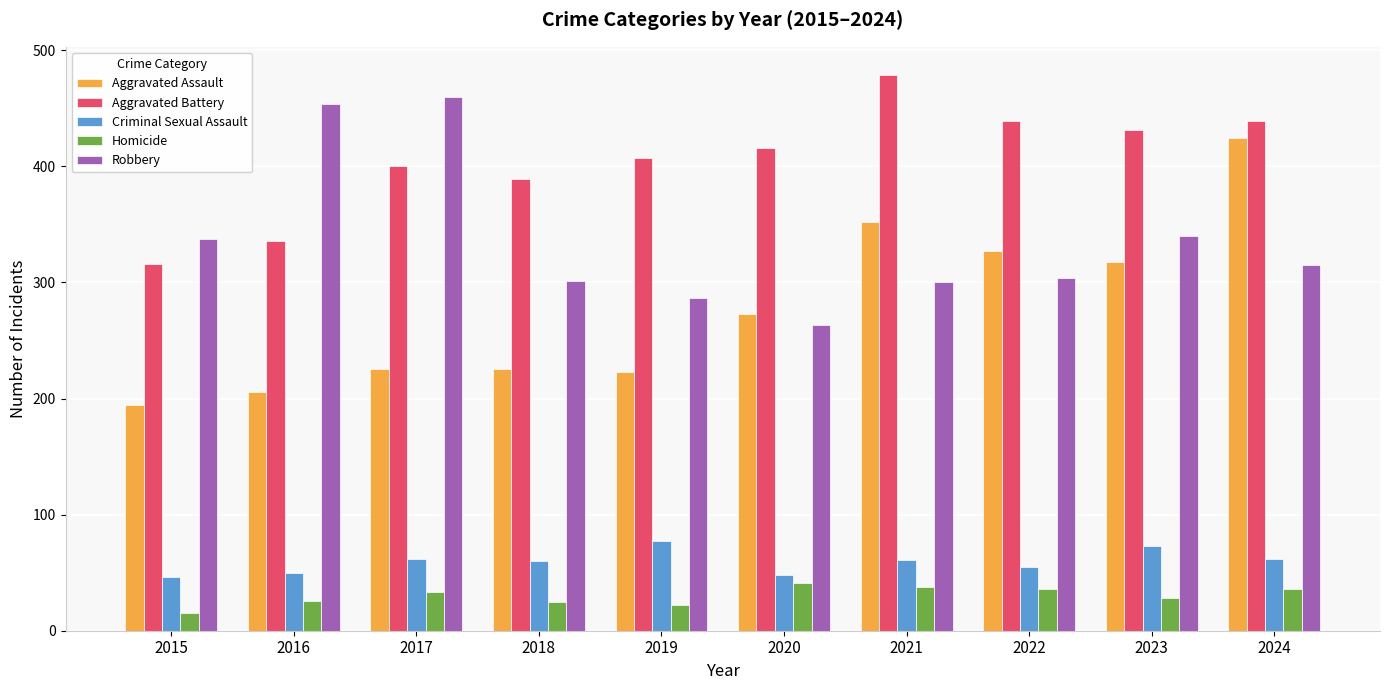

Is the value of Aggravated Battery at 2024 greater than the value of Criminal Sexual Assault at 2020?

Yes